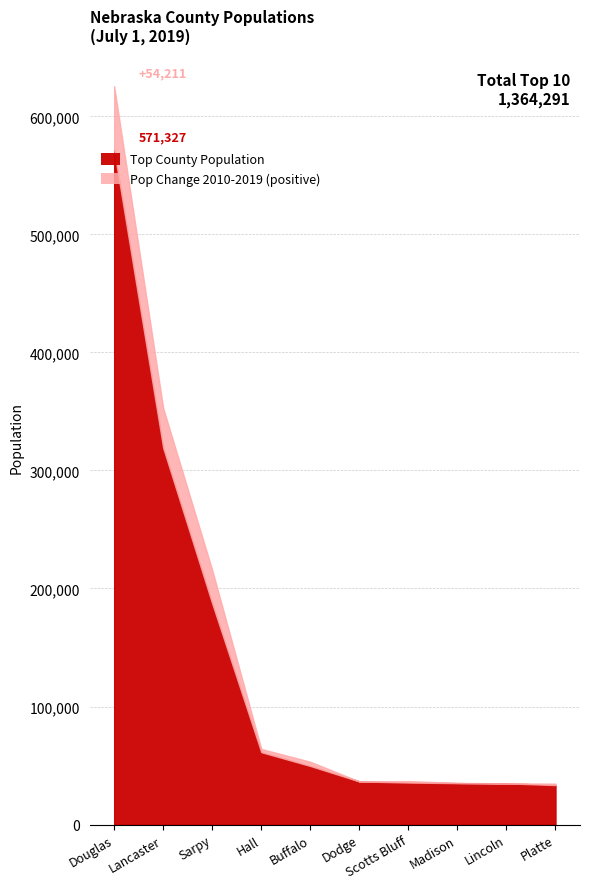

Which has a higher value, Madison or Lancaster?

Lancaster